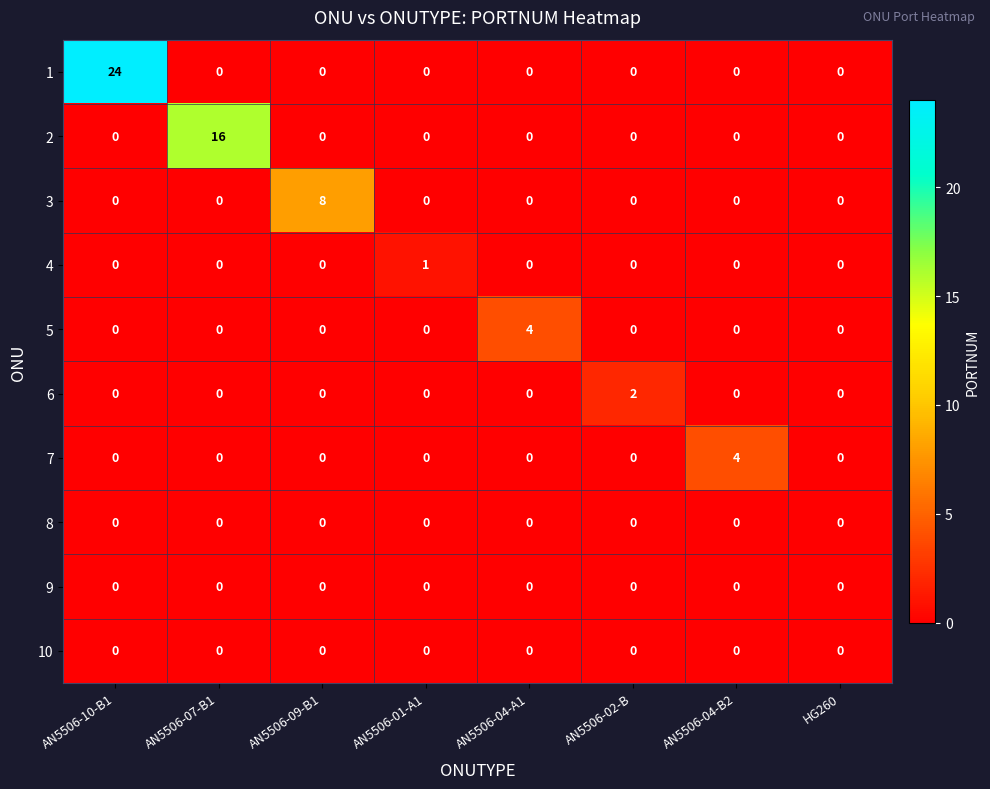

Count the number of categories in the chart.

8